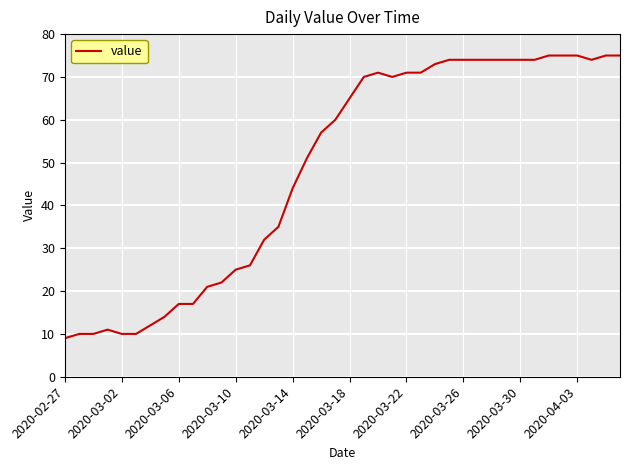

What is the difference between the maximum and minimum values?

66